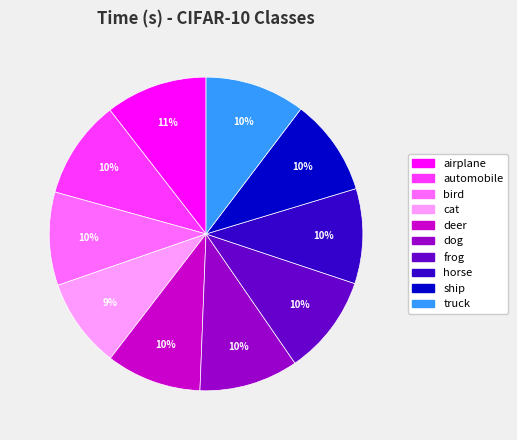

The automobile slice represents 1% of the pie. True or false?

False